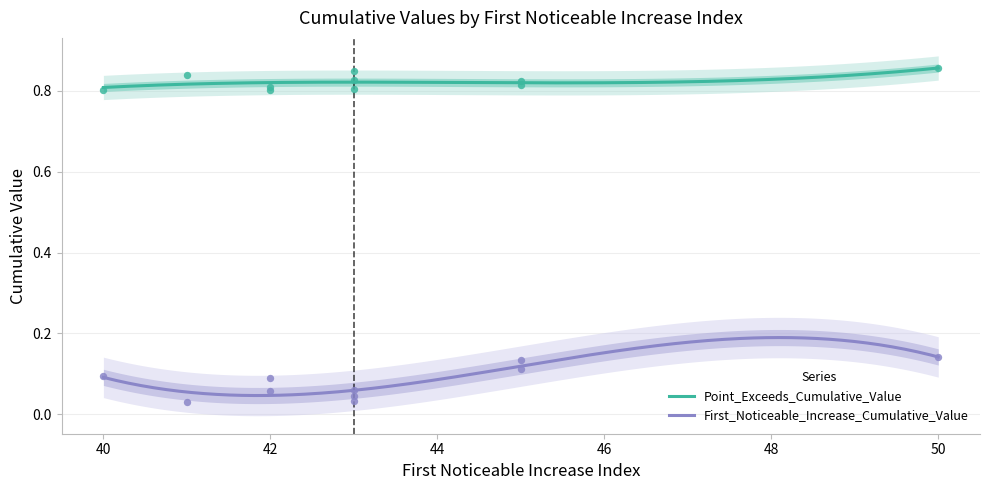

Which series has the largest total across all categories?

Point_Exceeds_Cumulative_Value